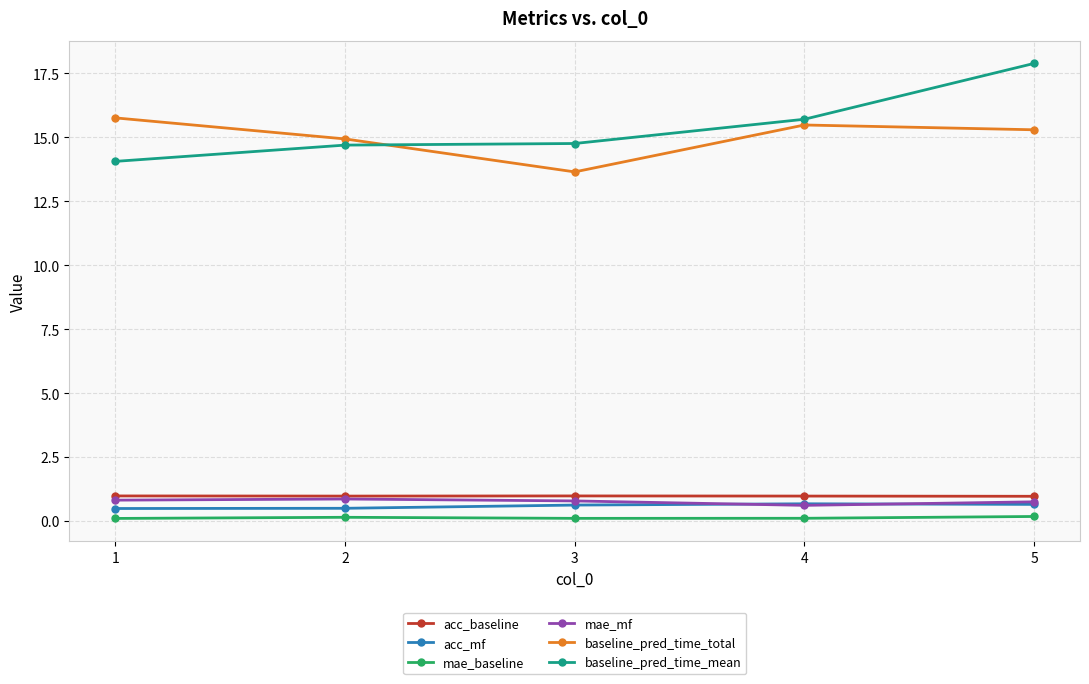

Does the chart have visible grid lines?

Yes